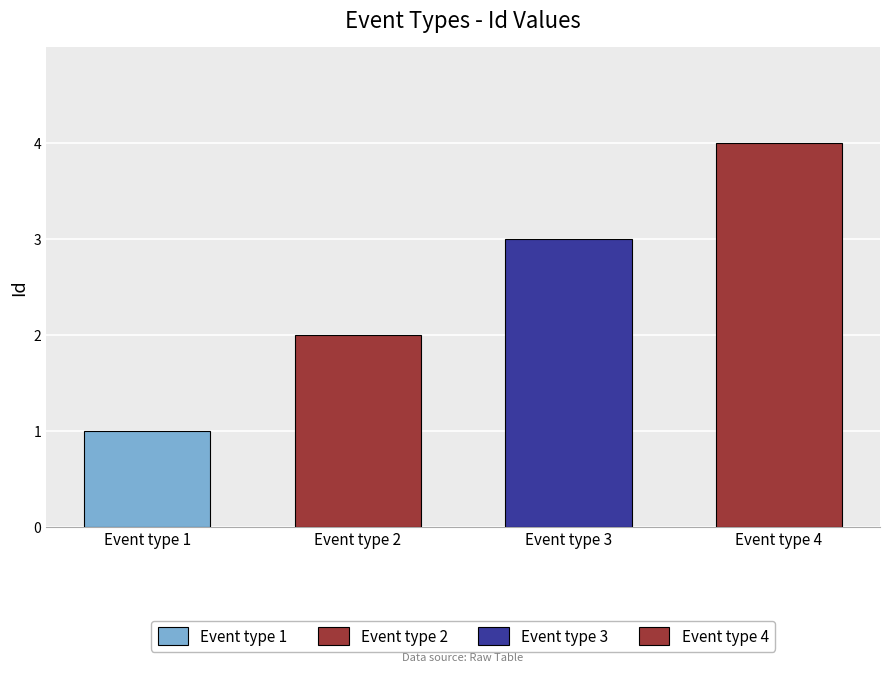

How many data points does each series have?

4